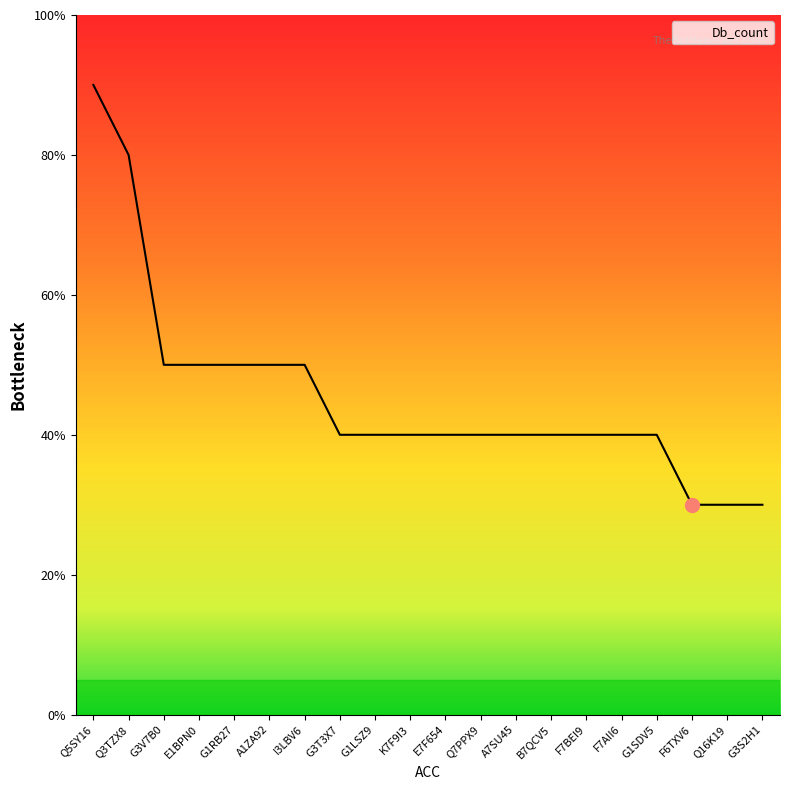

Rank the categories by value from highest to lowest.

Q5SY16, Q3TZX8, G3V7B0, E1BPN0, G1RB27, A1ZA92, I3LBV6, G3T3X7, G1LSZ9, K7F9I3, E7F654, Q7PPX9, A7SU45, B7QCV5, F7BEI9, F7AII6, G1SDV5, F6TXV6, Q16K19, G3S2H1